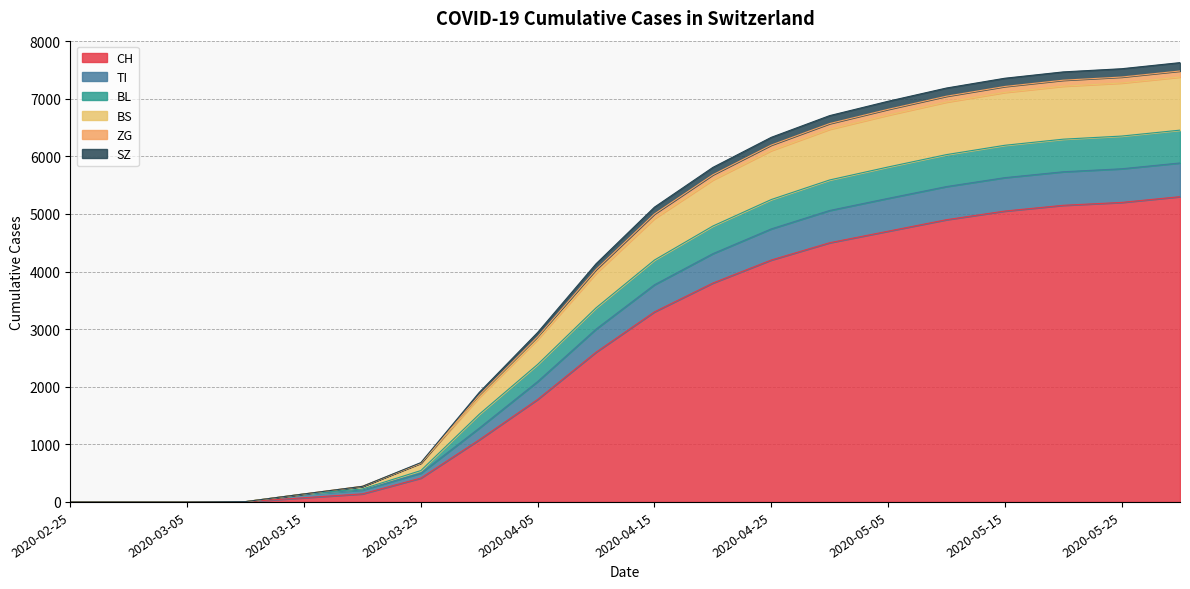

Is it true that ZG equals 4047 at 2020-05-15?

False